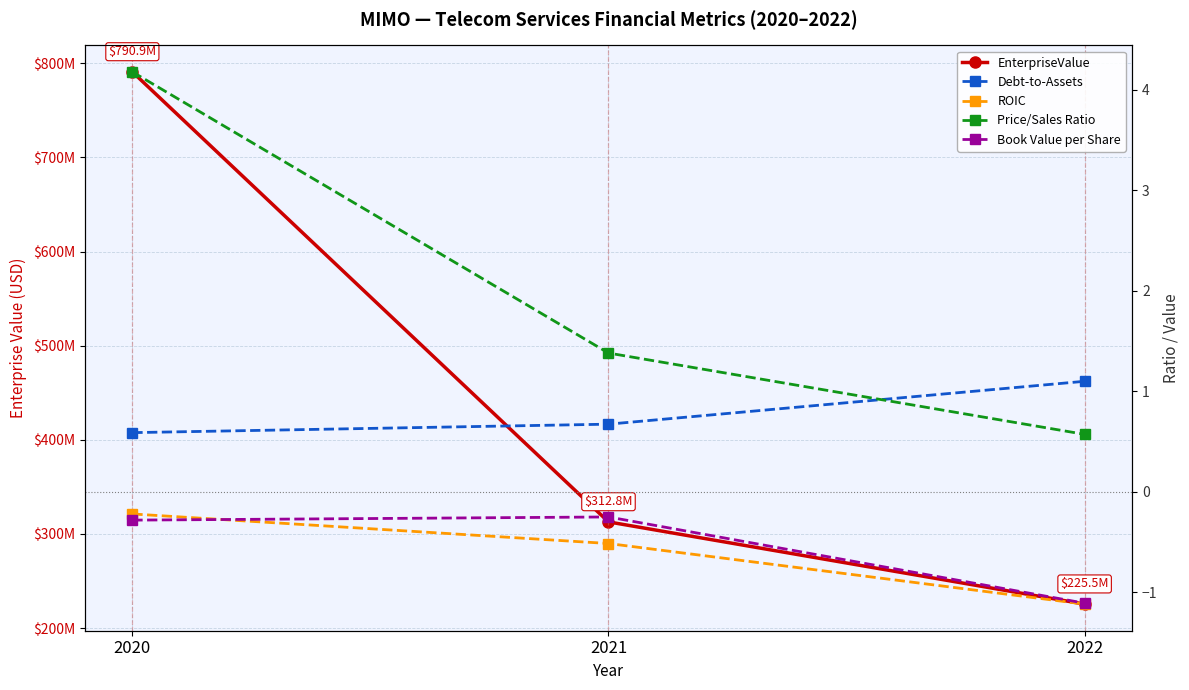

Which category has the lowest value across all series?

2022